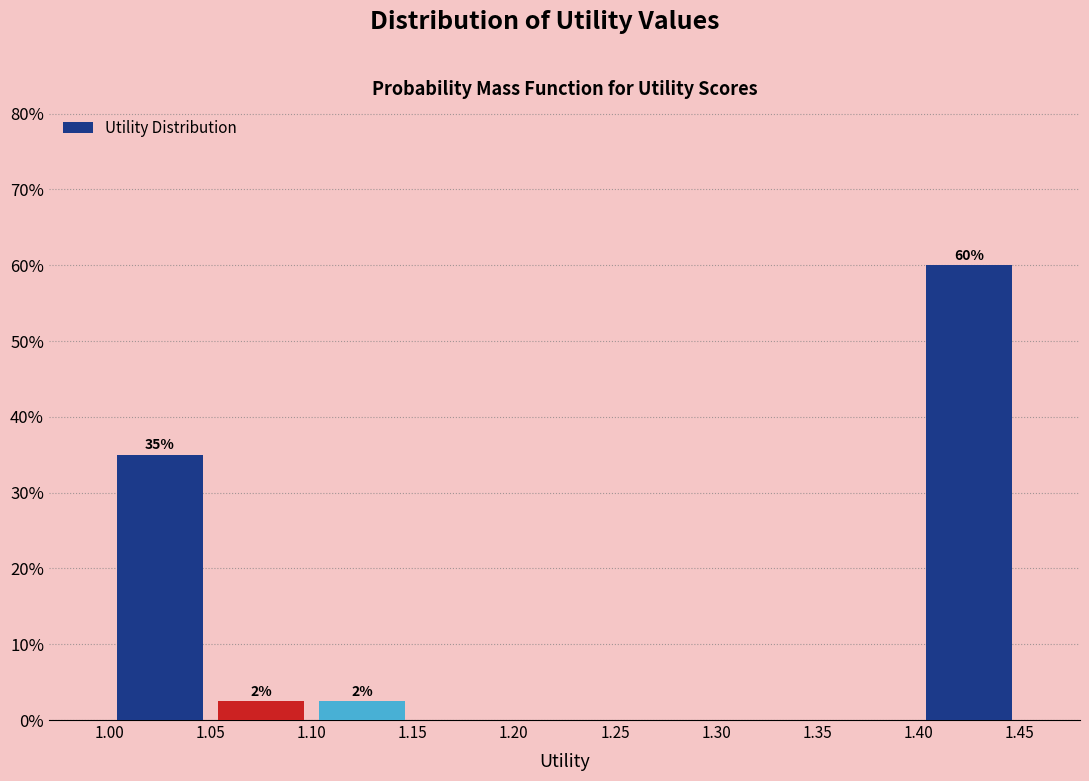

Over which range of the x-axis is the bar tallest?

1.40 to 1.45